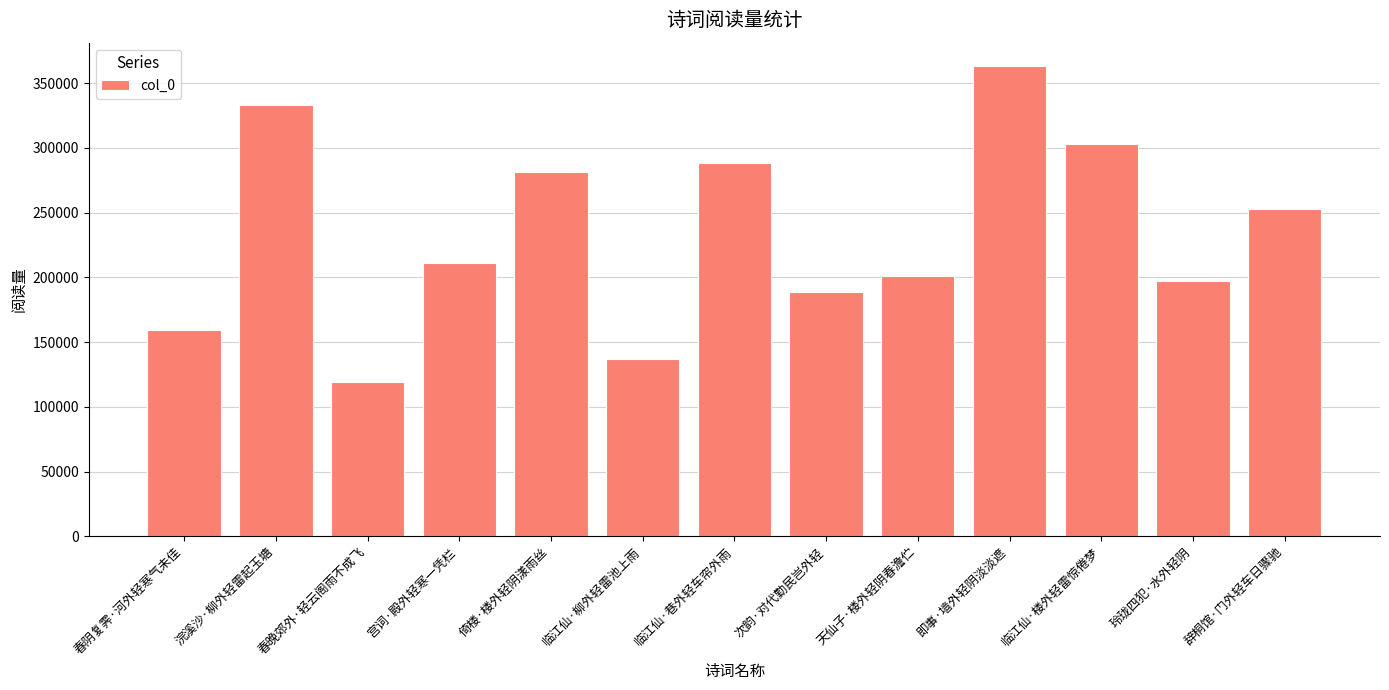

What is the label of the 3rd bar from the right?

临江仙·楼外轻雷惊倦梦